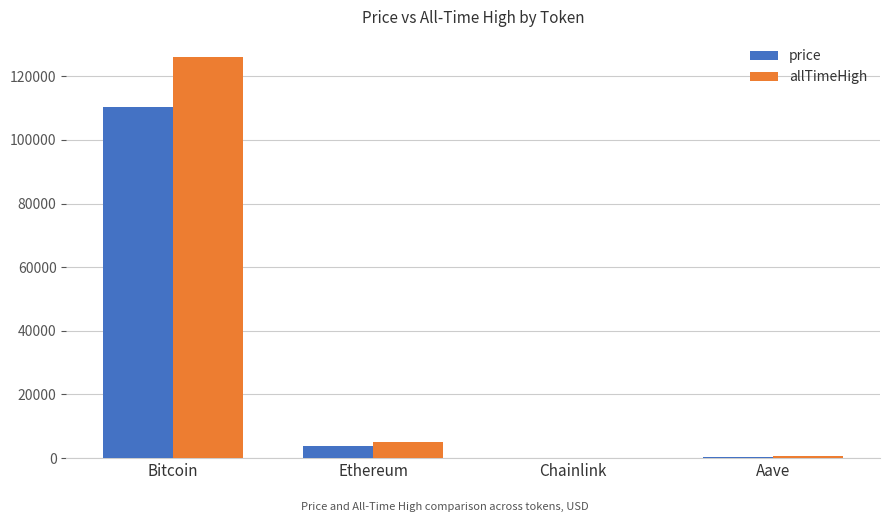

Is it true that allTimeHigh equals 4946.1 at Ethereum?

True